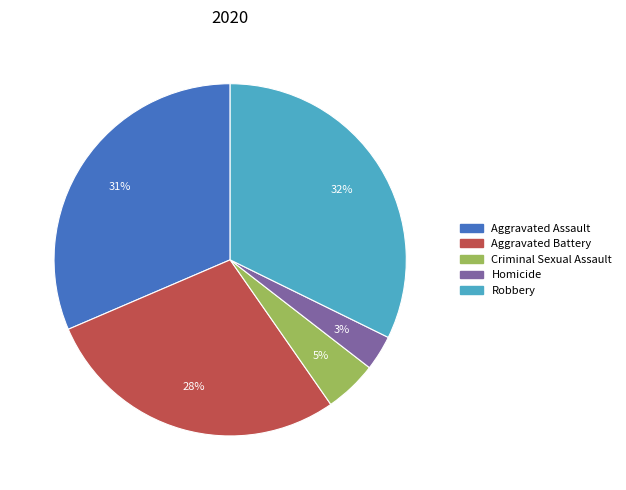

Which has a higher value, Criminal Sexual Assault or Robbery?

Robbery